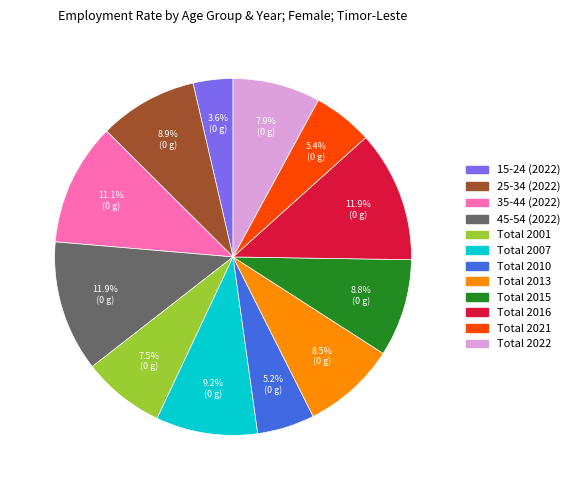

What is the smallest slice in the pie chart?

15-24 (2022)